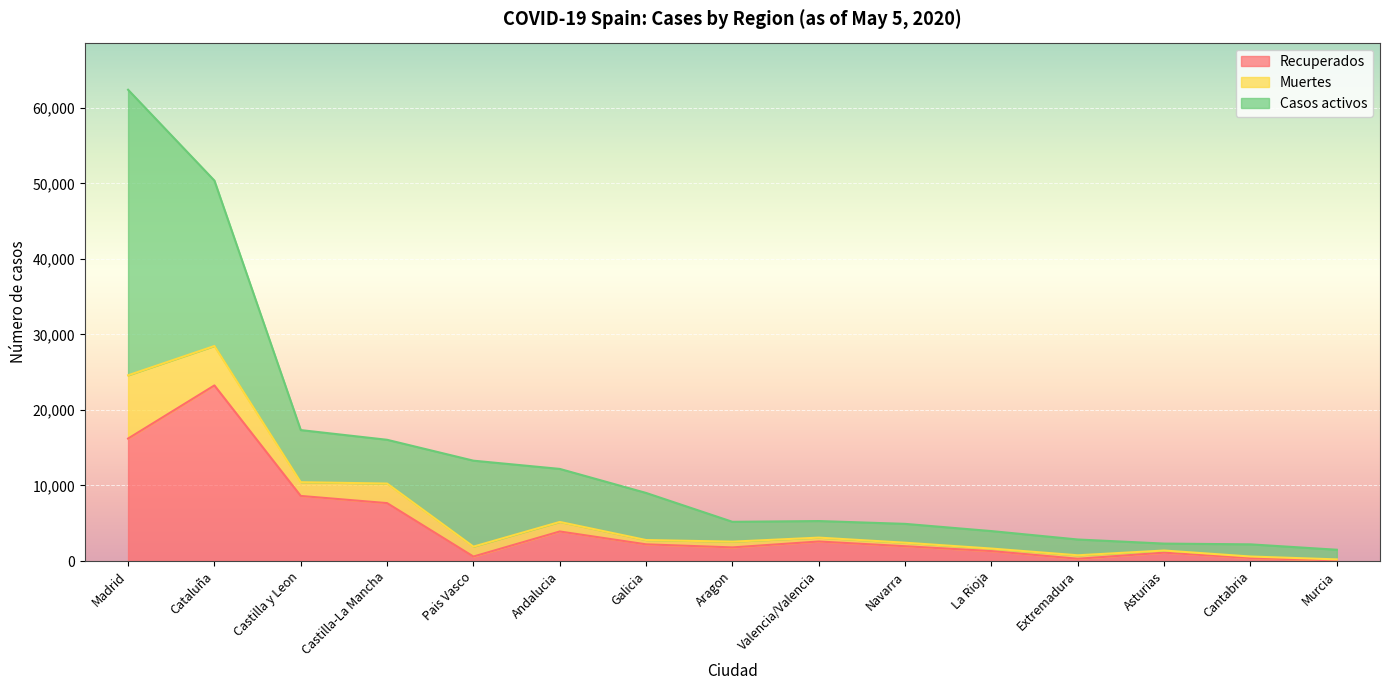

The value of Recuperados at Madrid is 16211. True or false?

True